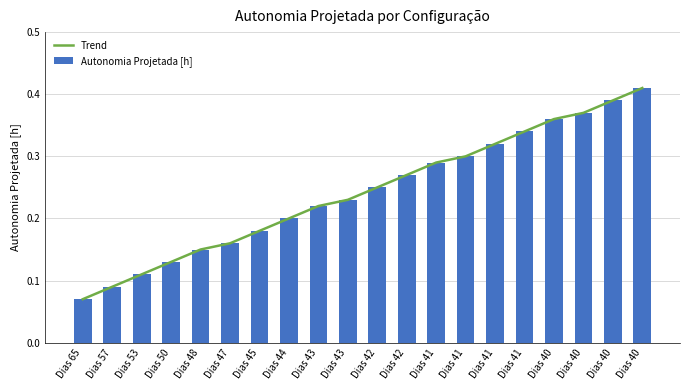

At which category is the sum across all series the highest?

Dias 40